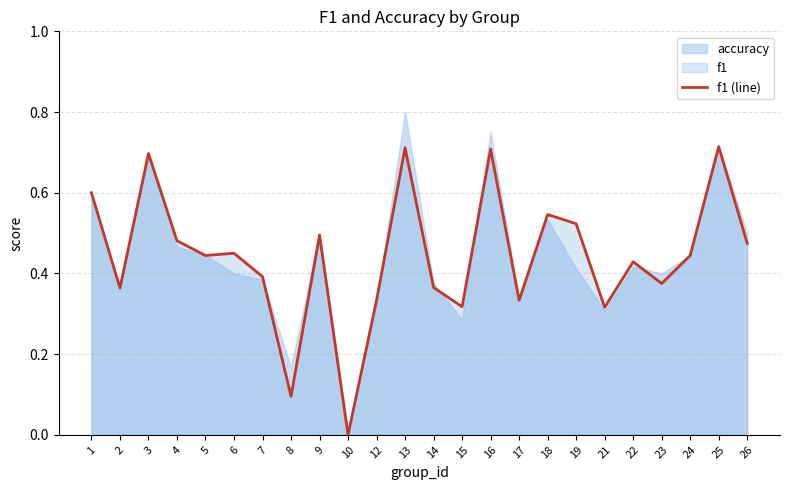

How many values are above zero?

23